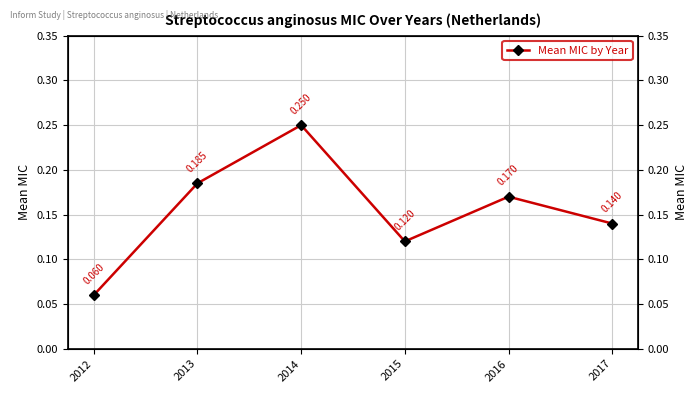

What is the greatest value displayed?

0.2